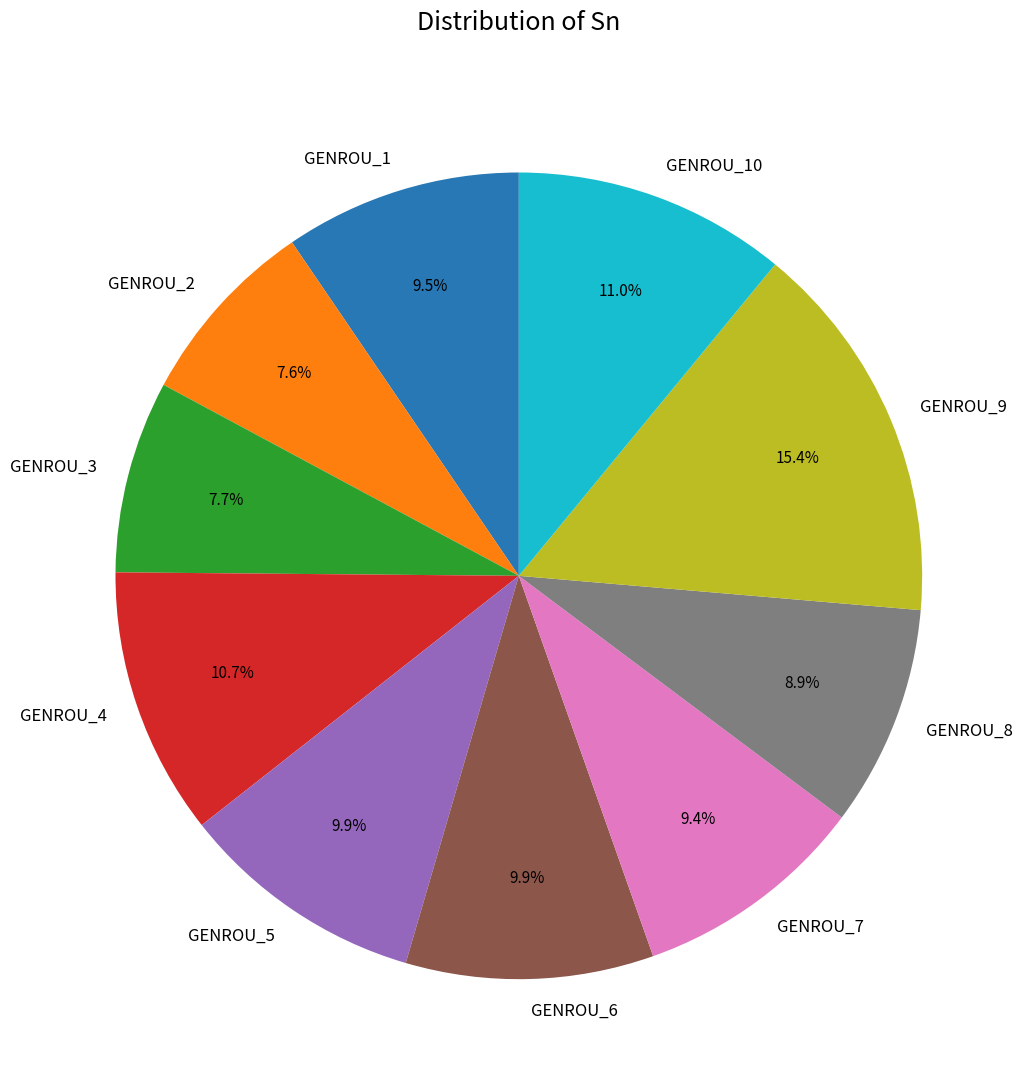

What is the ratio of the value at GENROU_9 to the value at GENROU_3?

2.0